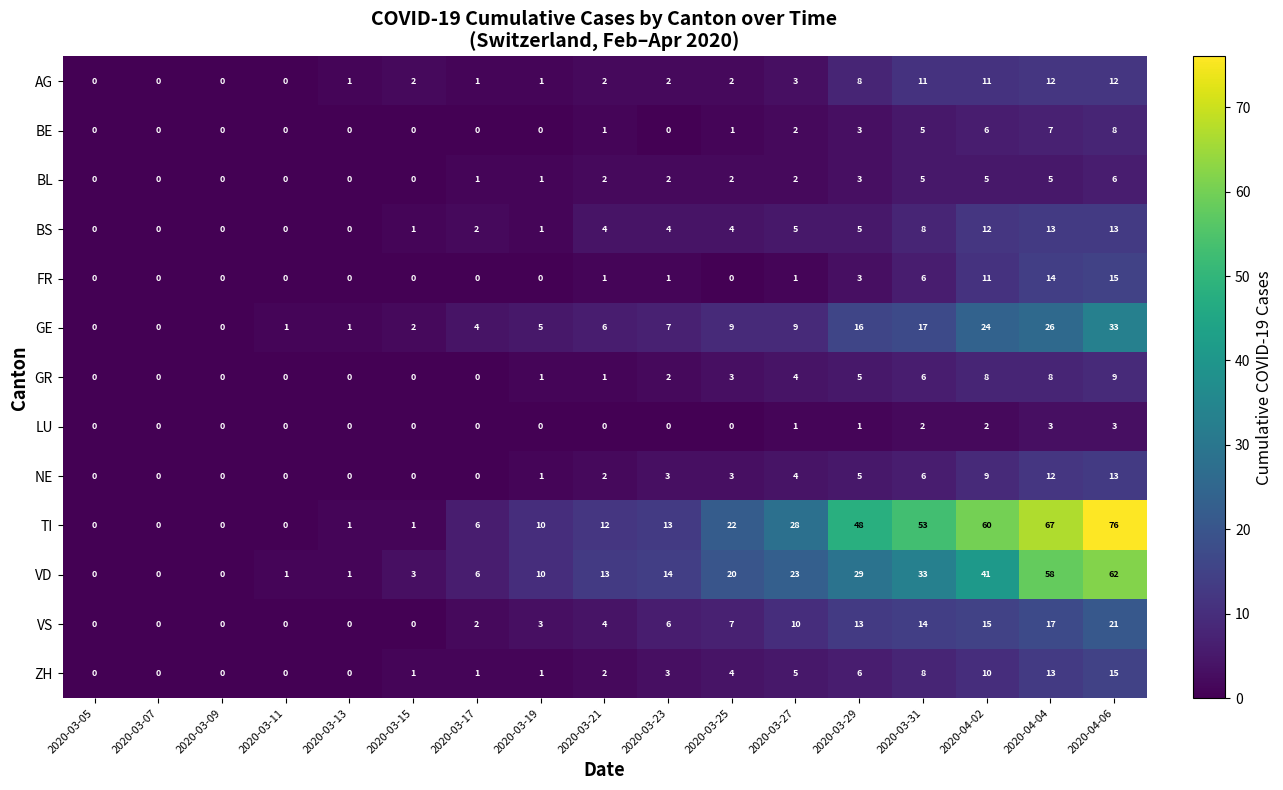

The FR series shows 9 at 2020-03-25. True or false?

False